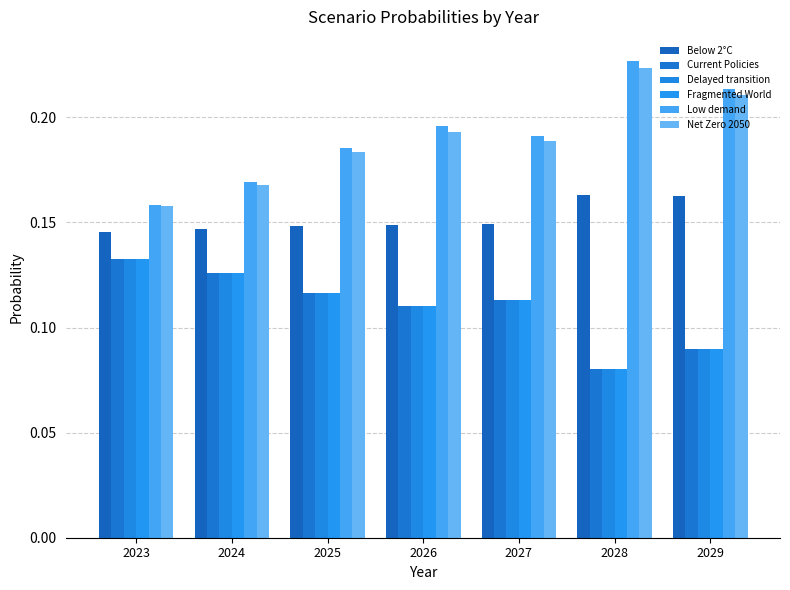

What is the maximum value for Net Zero 2050?

0.2